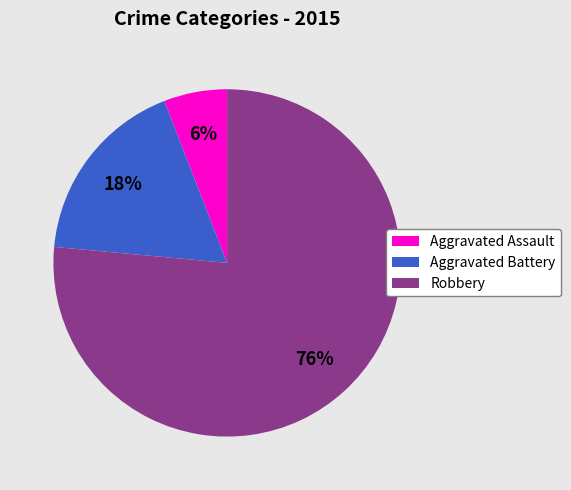

To the nearest percent, what is the combined percentage of Aggravated Assault and Aggravated Battery?

24%